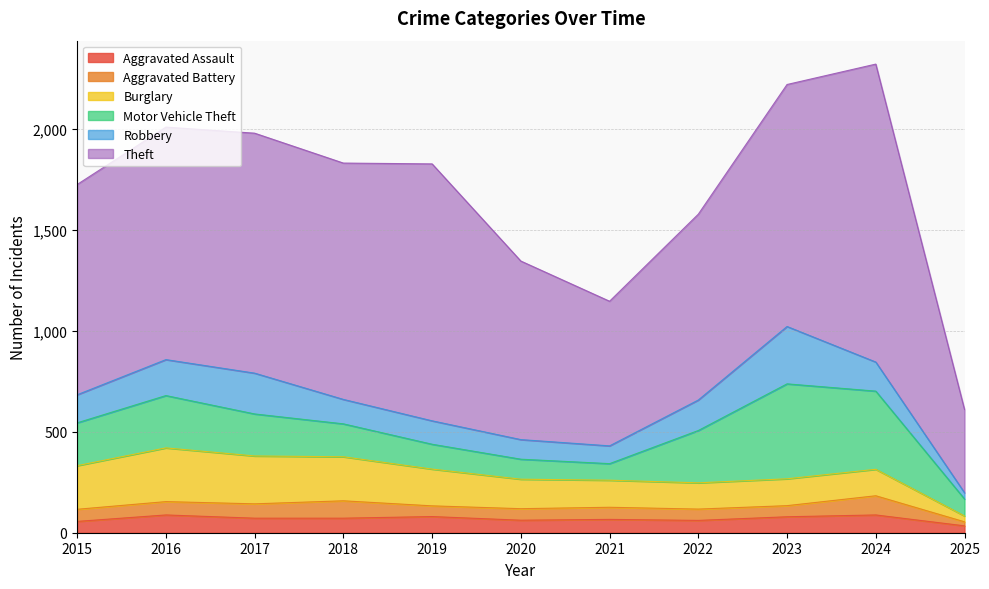

Where does the Motor Vehicle Theft series first go above 208?

2015